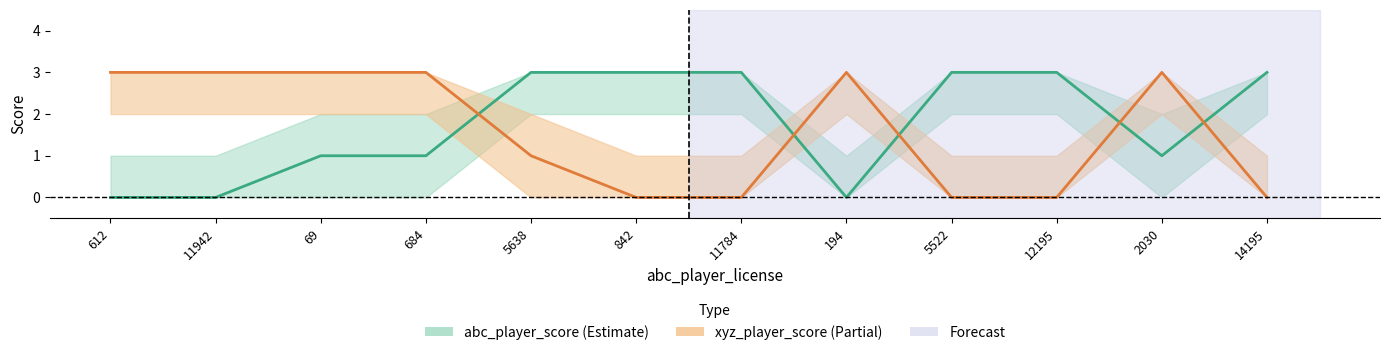

True or false: abc_player_score and xyz_player_score cross at least once.

True